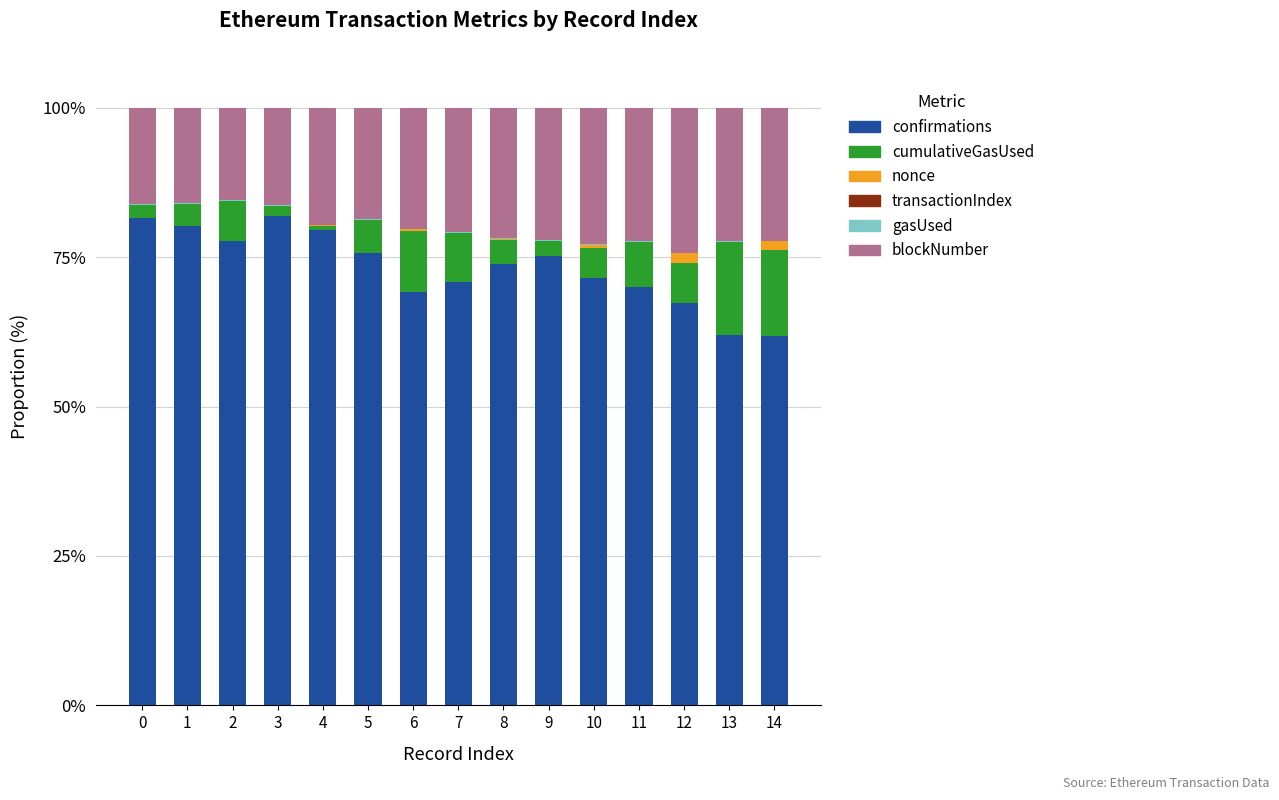

The value of confirmations at 1 is 27.6. True or false?

False